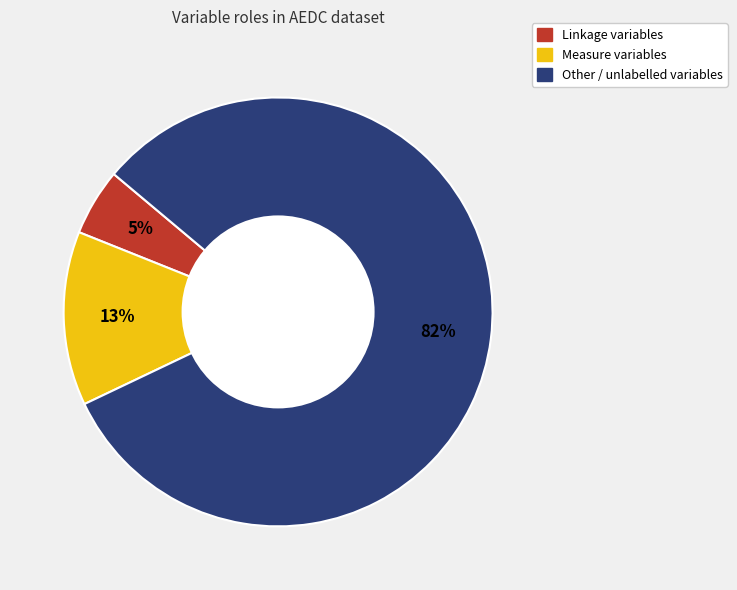

What is the ratio of the value at Linkage to the value at Measure?

0.4